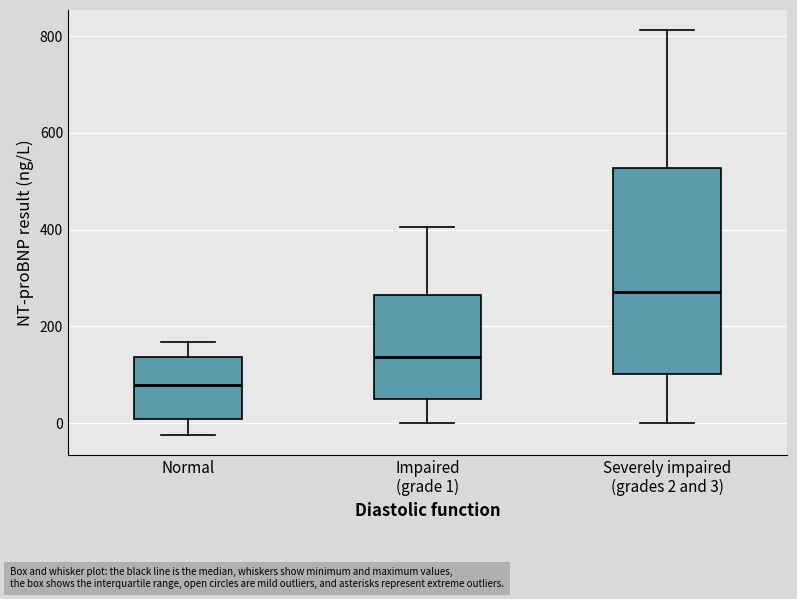

Where is the upper edge of the box for Severely impaired (grades 2 and 3) on the y-axis? The values are not printed on the chart, so give them approximately, as read against the axis.

520